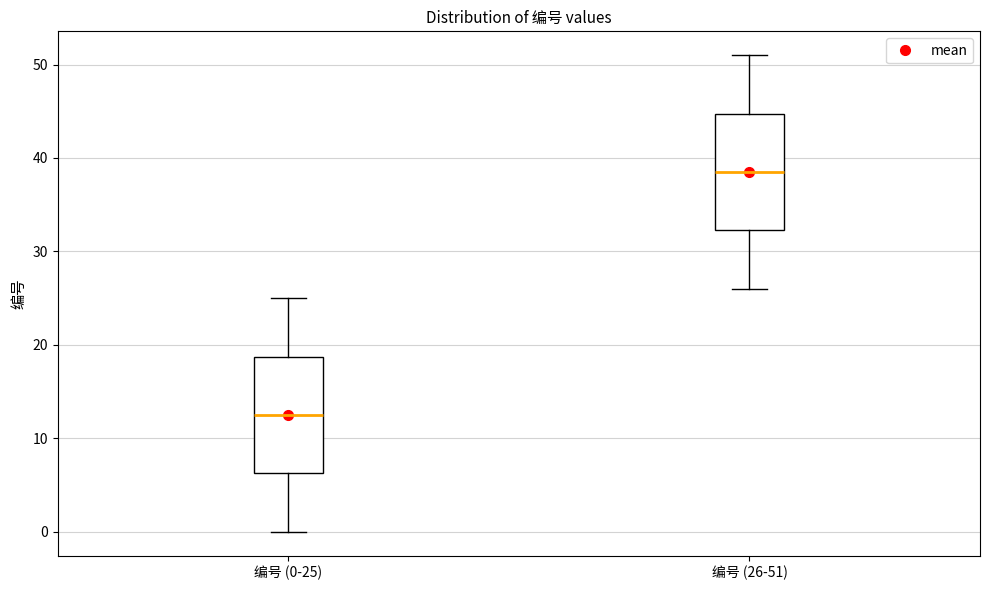

Which box has the highest median line?

编号 (26-51)